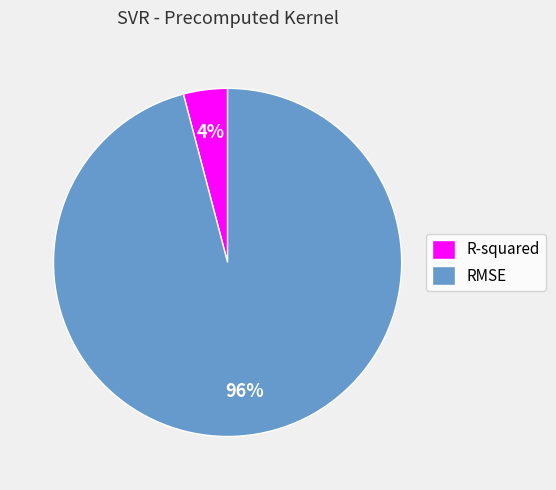

Does any single category account for the majority?

Yes